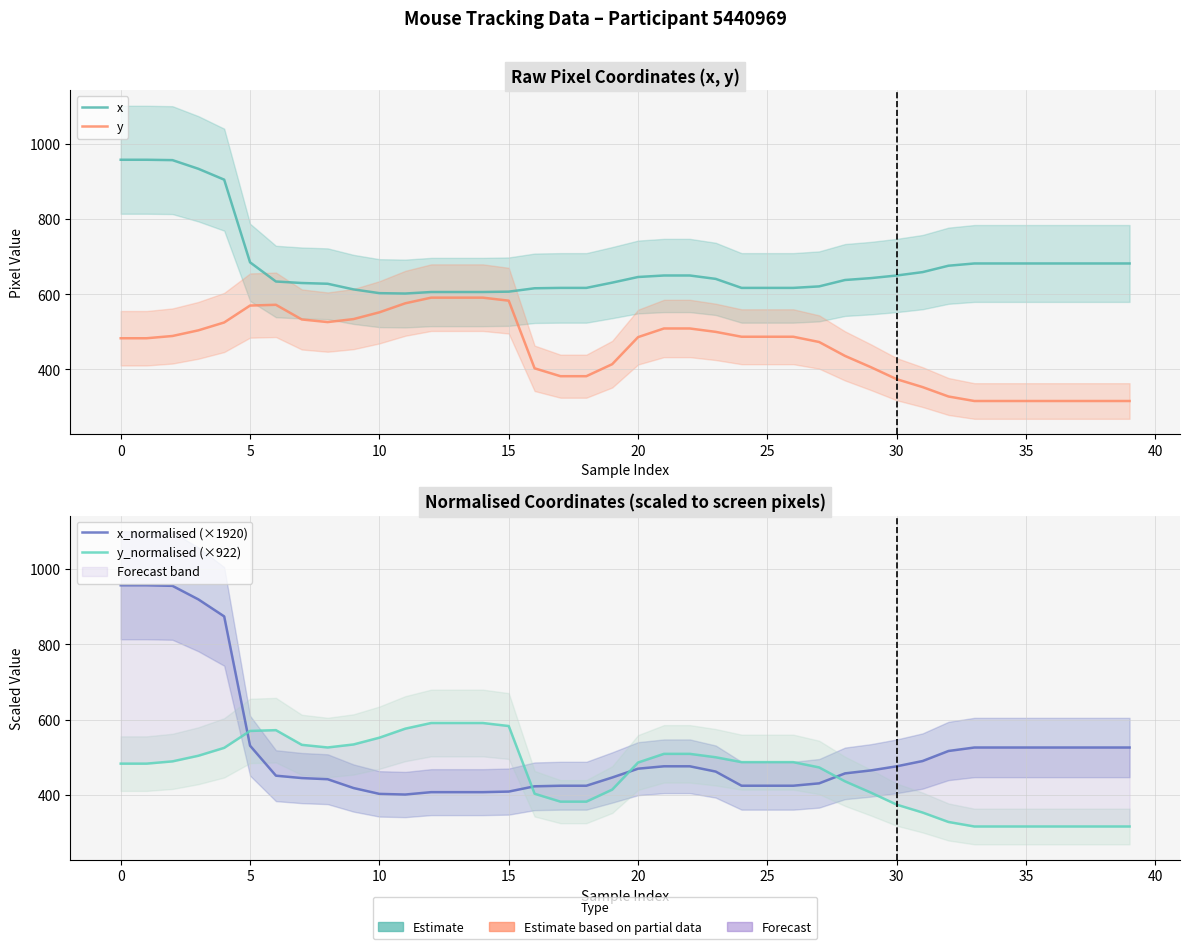

True or false: x and y cross at least once.

False